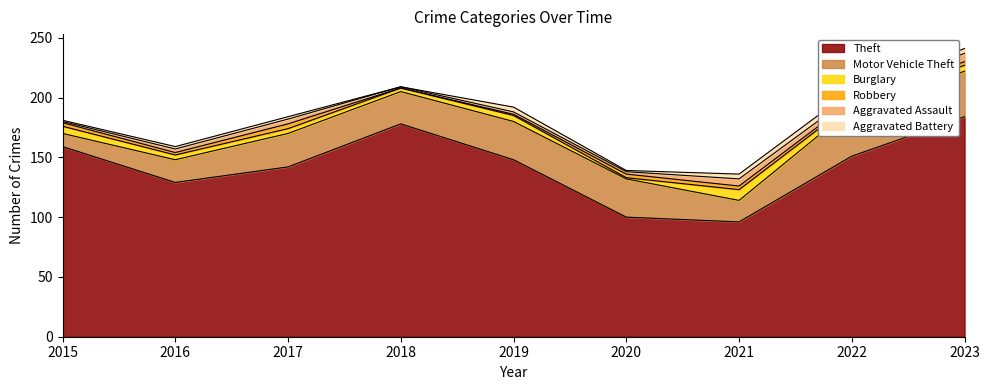

Reading left to right, transcribe all the data shown in this chart.

Theft: 159	129	142	178	148	100	96	151	184
Motor Vehicle Theft: 11	19	28	27	32	32	18	40	38
Burglary: 6	4	4	3	5	1	9	4	5
Robbery: 3	2	4	0	1	3	3	2	3
Aggravated Assault: 1	3	4	1	2	2	6	4	7
Aggravated Battery: 1	2	2	0	4	1	4	5	4